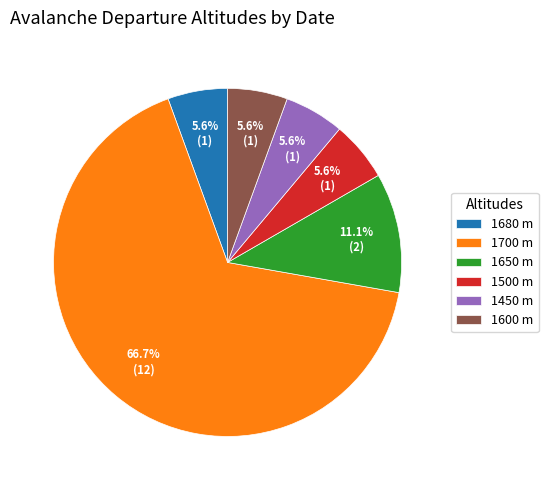

Between 1700 m and 1600 m, which is larger?

1700 m